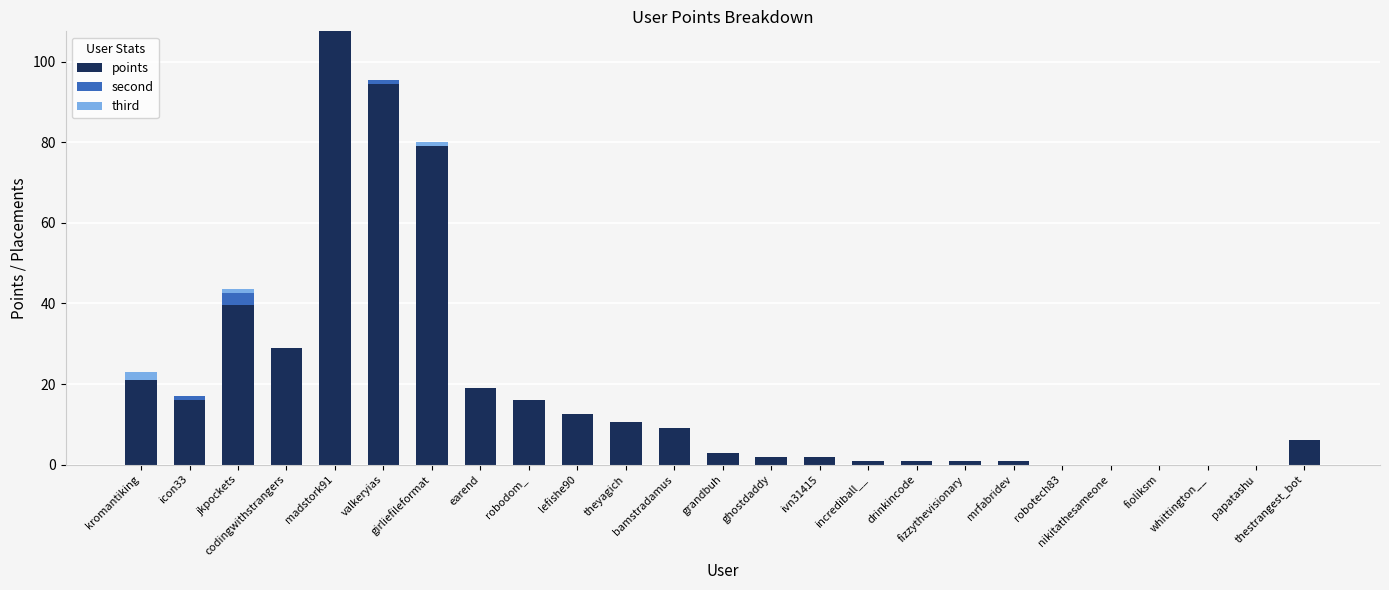

What is the maximum value for points?

107.5